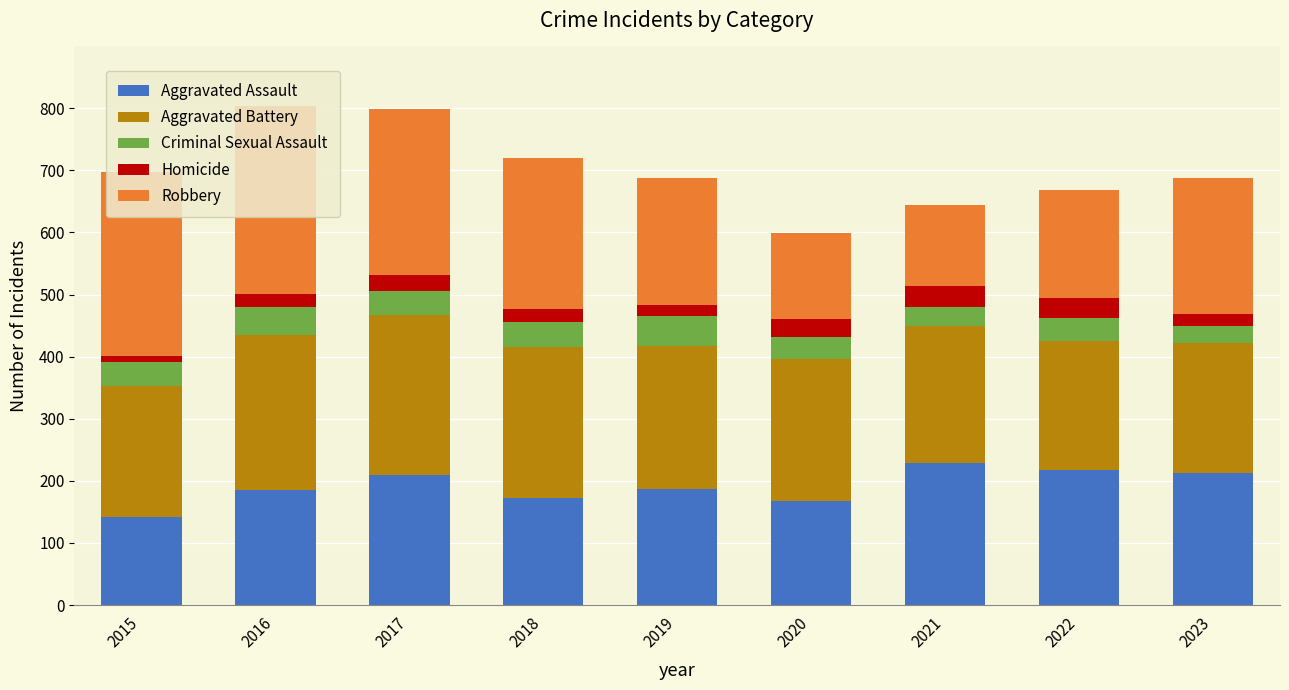

Is it true that Aggravated Assault equals 47 at 2020?

False